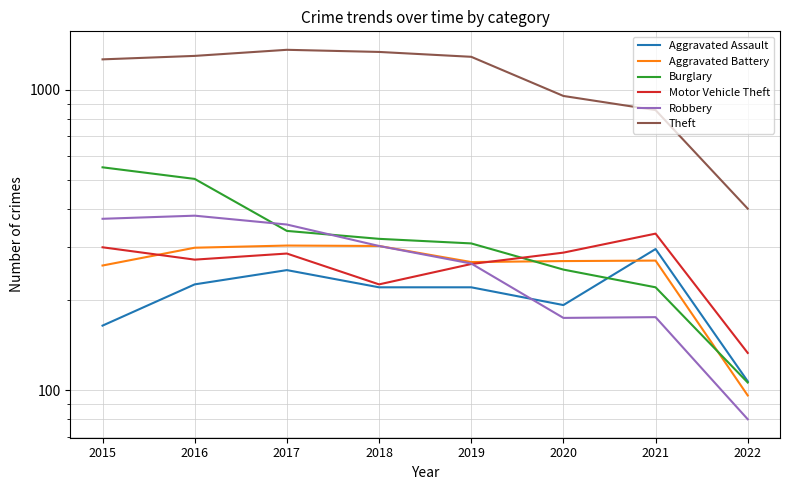

True or false: Theft and Aggravated Battery cross at least once.

False